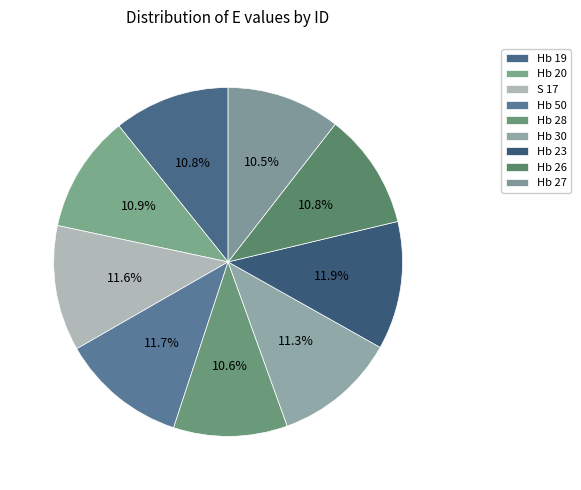

How many slices are in this pie chart?

9